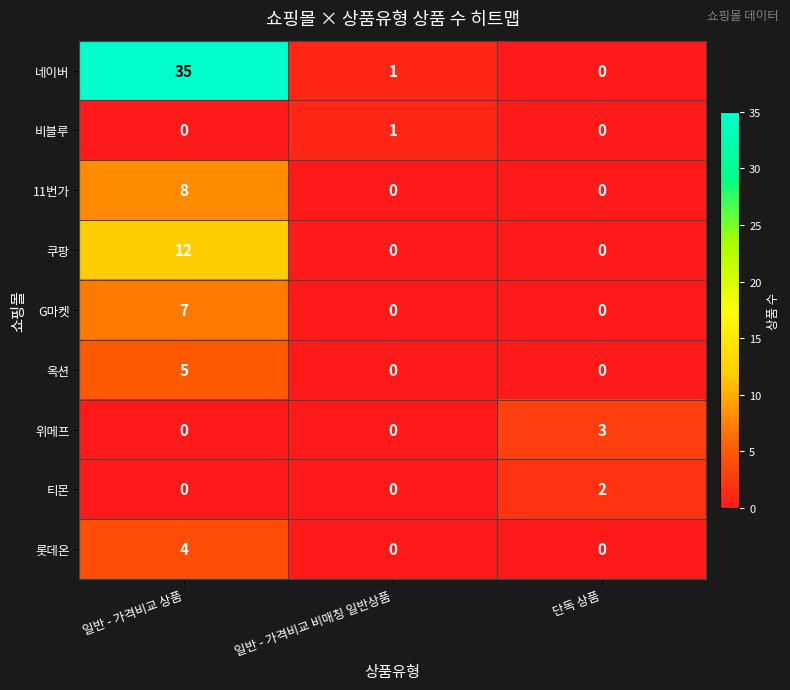

Reading right to left, list all the values displayed in this chart.

네이버: 0	1	35
비블루: 0	1	0
11번가: 0	0	8
쿠팡: 0	0	12
G마켓: 0	0	7
옥션: 0	0	5
위메프: 3	0	0
티몬: 2	0	0
롯데온: 0	0	4